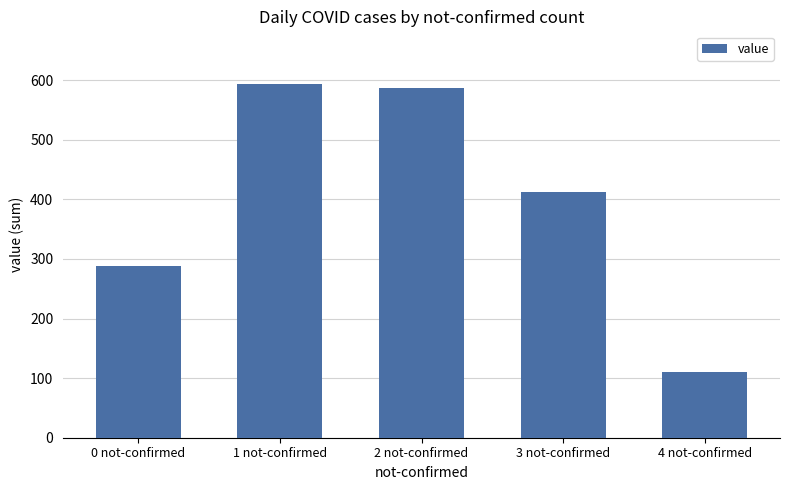

What is the label of the 1st bar from the right?

4 not-confirmed